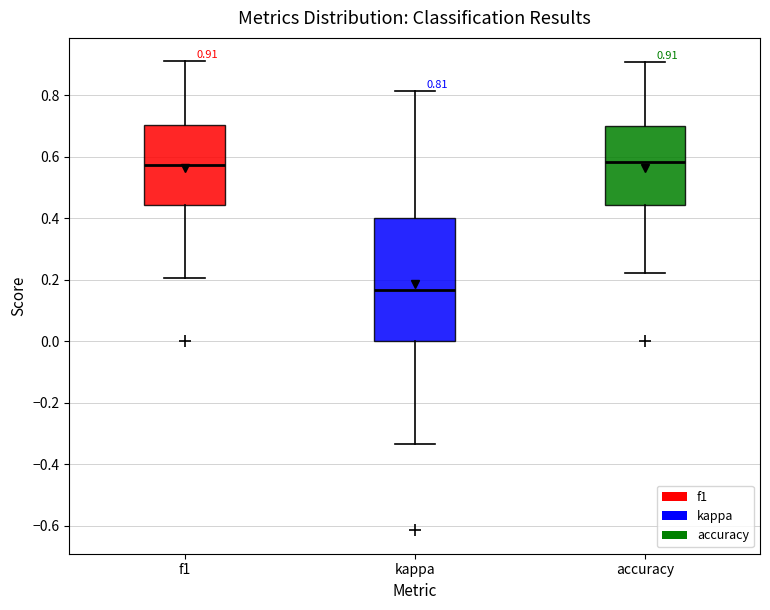

Which box is the tallest, from its lower edge to its upper edge?

kappa